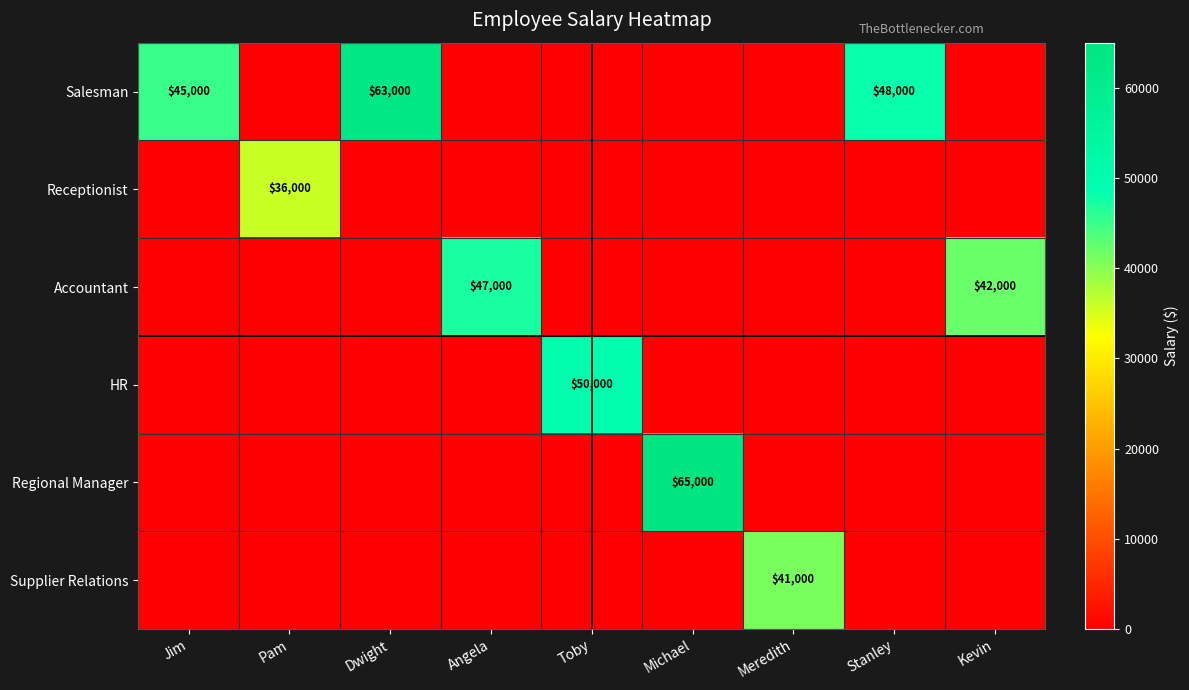

The value of Accountant at Angela is 47000. True or false?

True